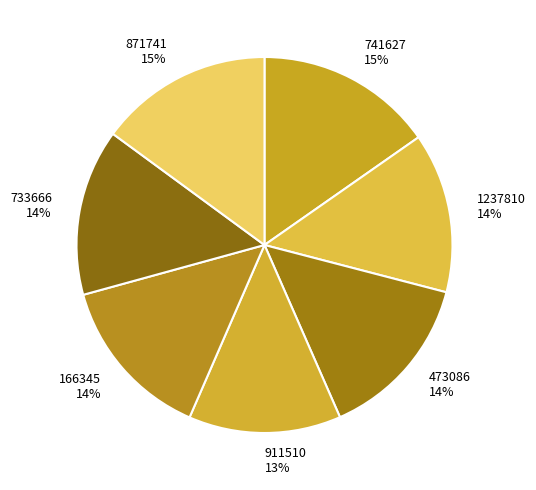

Between 741627 and 166345, which is larger?

741627